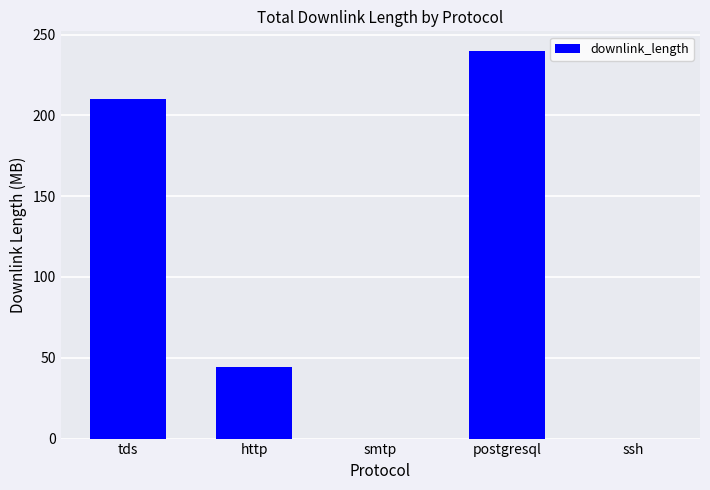

Is it true that the value at http is 44.5?

True